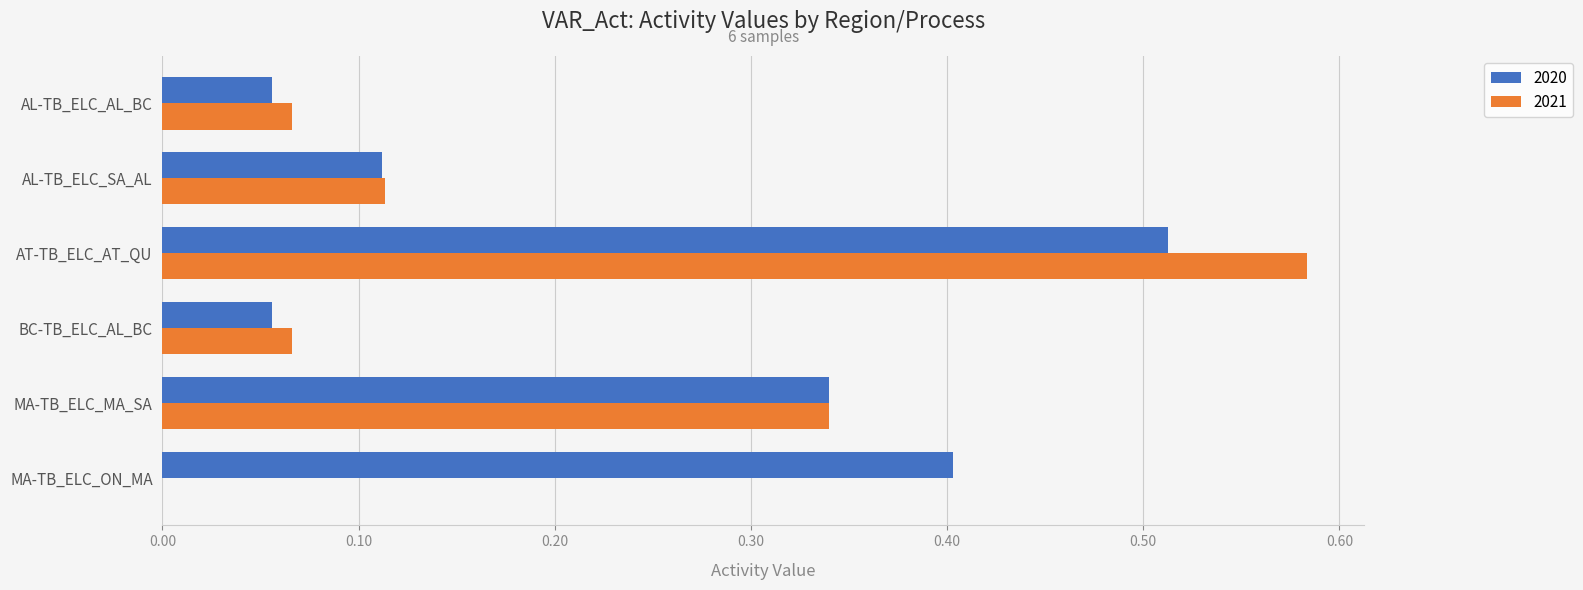

Between AT-TB_ELC_AT_QU and MA-TB_ELC_ON_MA, which series saw the biggest shift?

2021